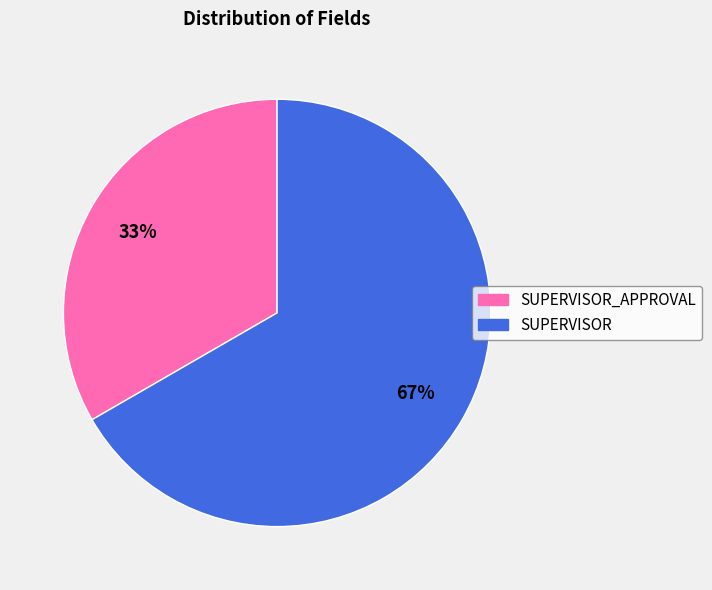

Is there a majority slice in this chart?

Yes